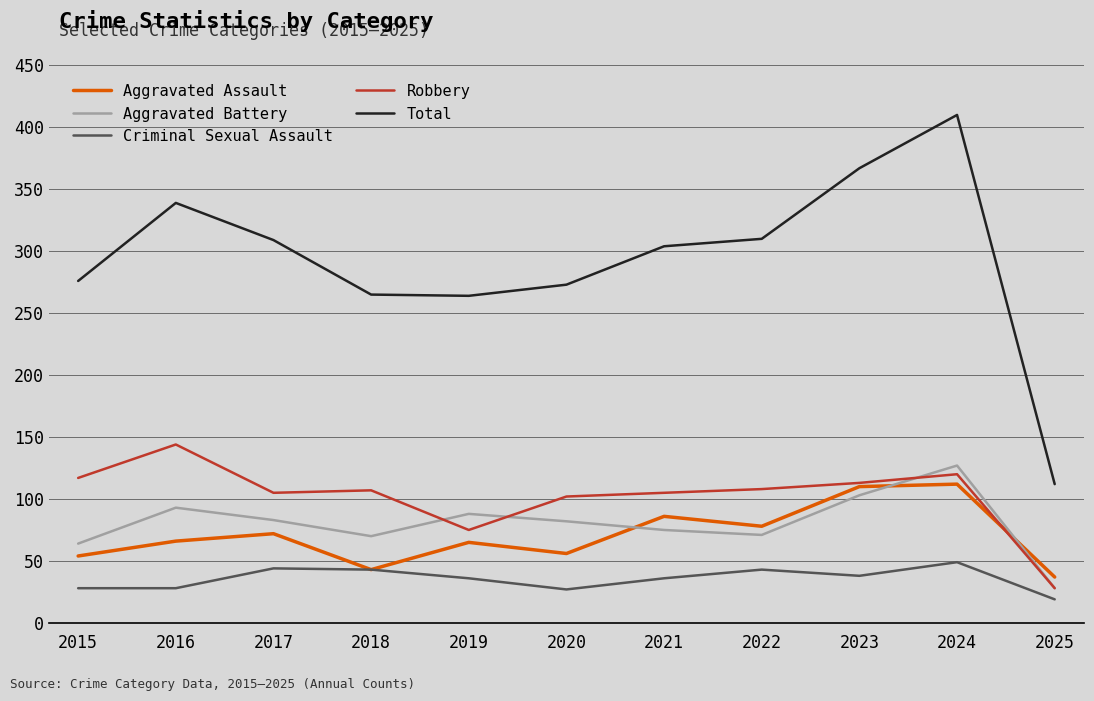

True or false: Aggravated Battery has more than 1 interior local peaks.

True